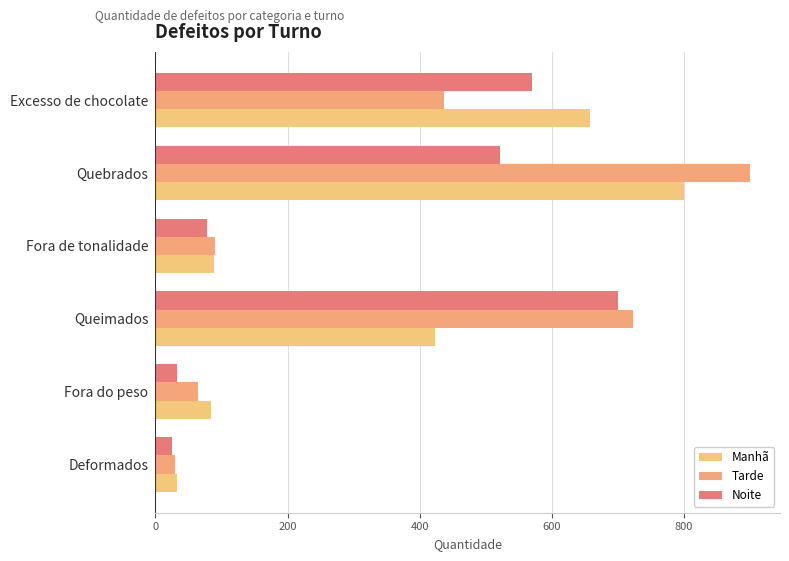

What are all the series names shown in the legend?

Manhã, Tarde, Noite